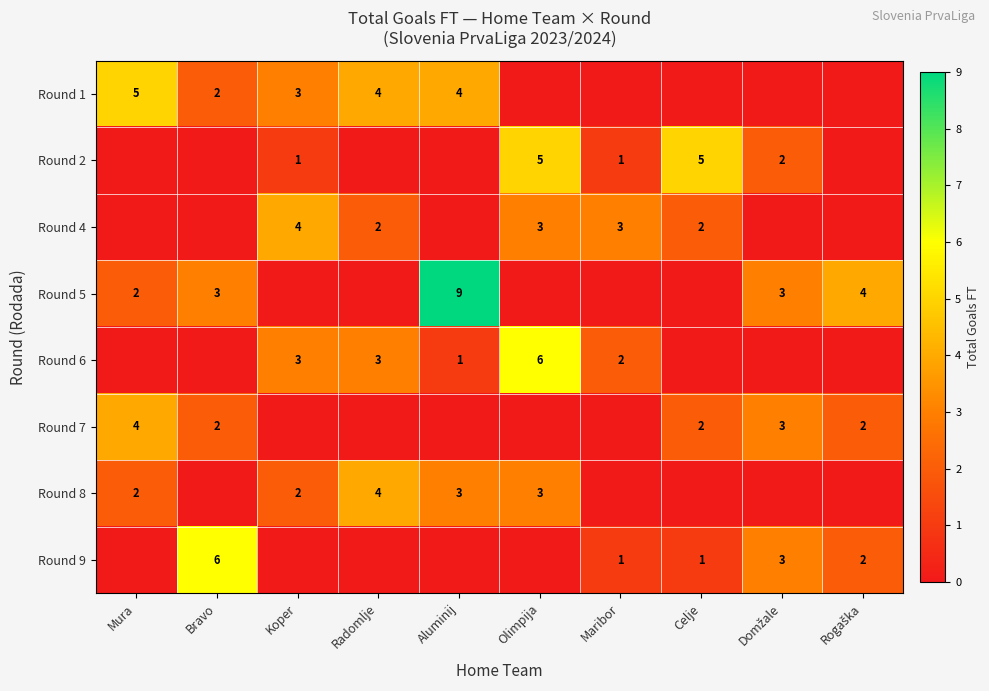

What is the sum of the Round 1 values at Mura and Koper?

8